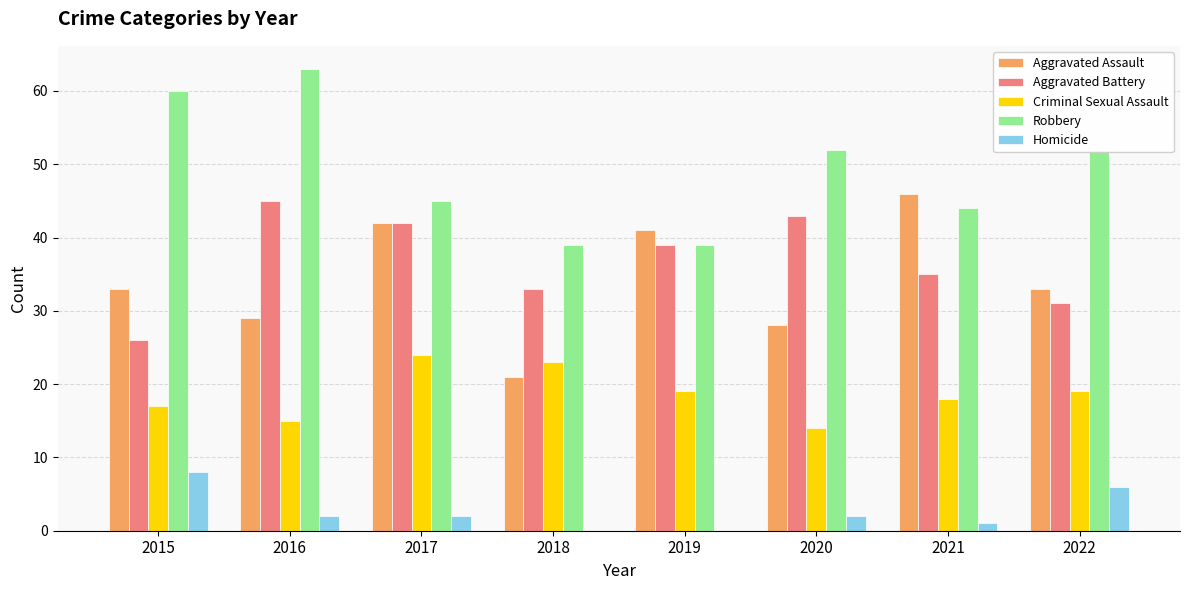

Which category has the highest value in the Aggravated Battery series?

2016